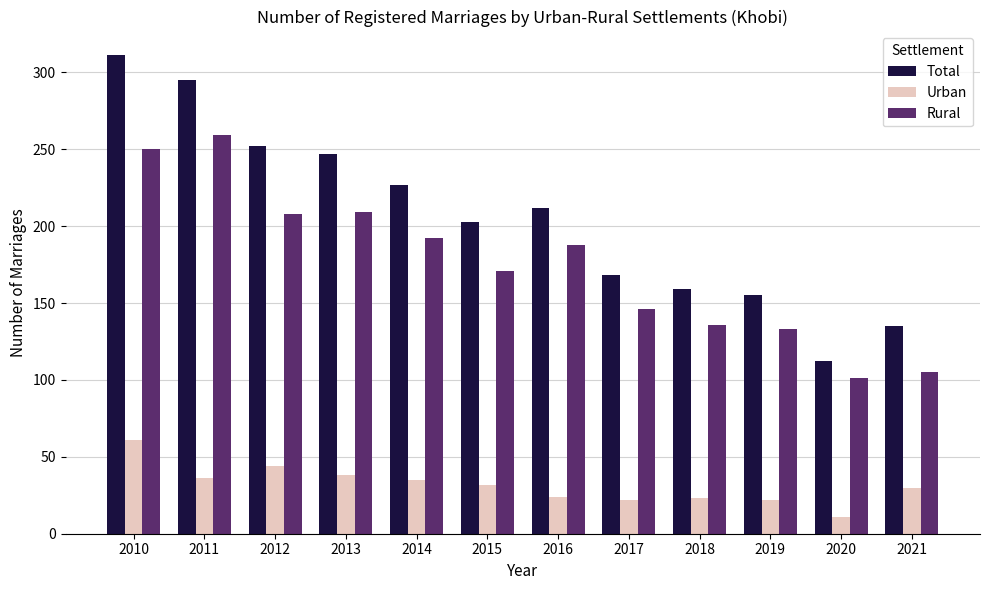

What is the highest value of the Urban series?

61